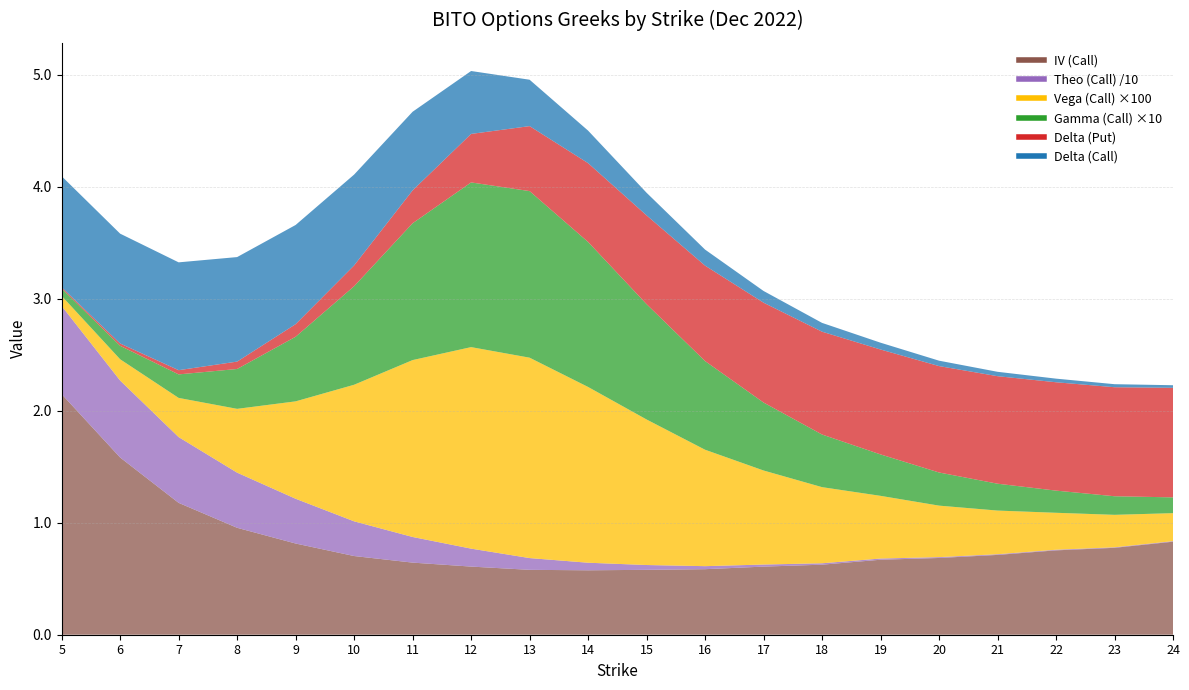

At which label does IV (Call) reach its peak?

5